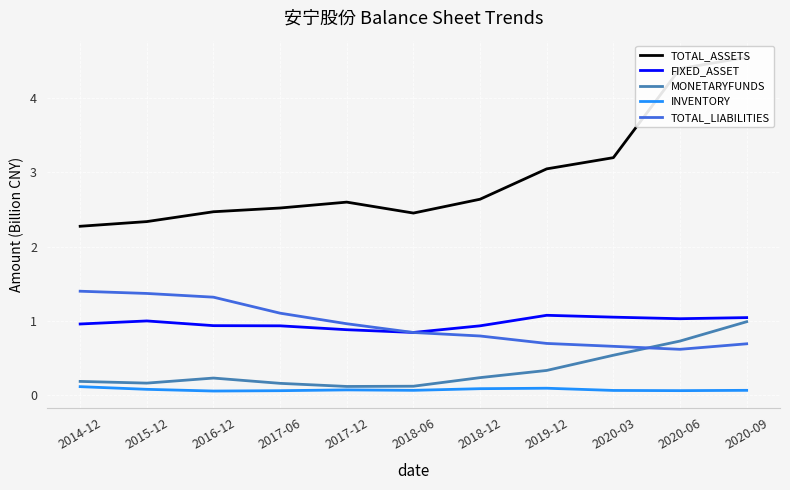

True or false: MONETARYFUNDS and FIXED_ASSET cross at least once.

False